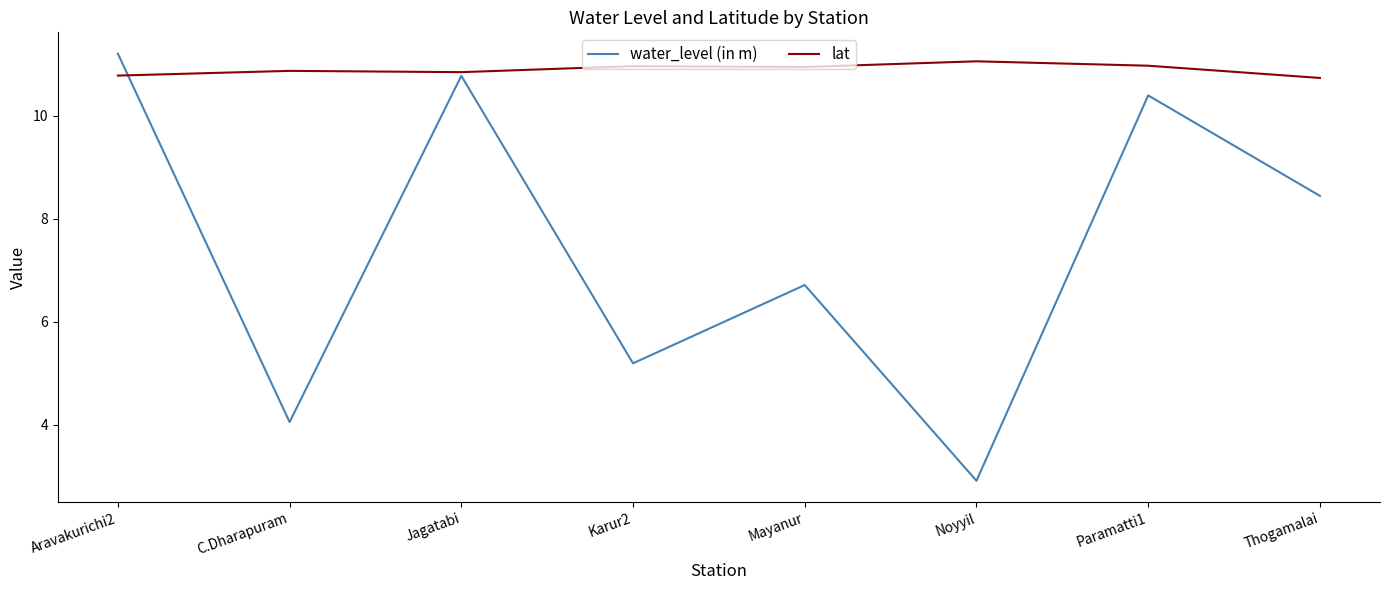

Which series has the largest range (max minus min)?

water_level (in m)